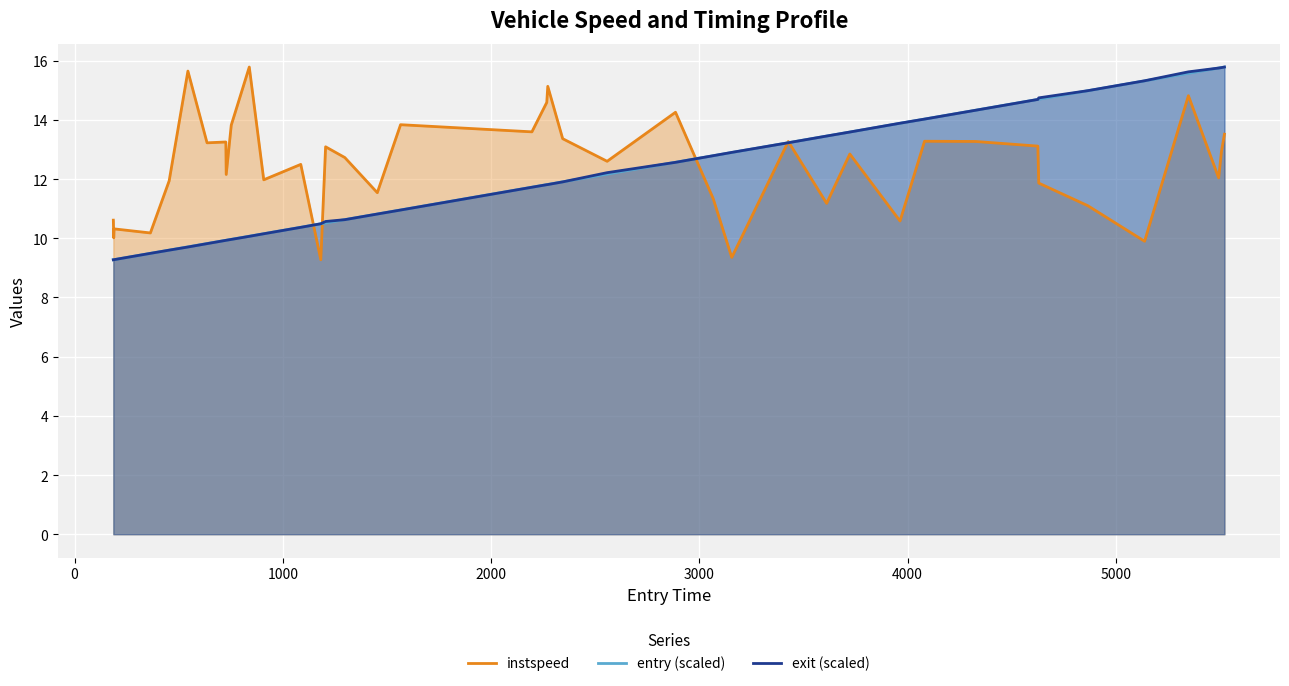

True or false: exit (scaled) has more than 2 points higher than both neighbors.

False